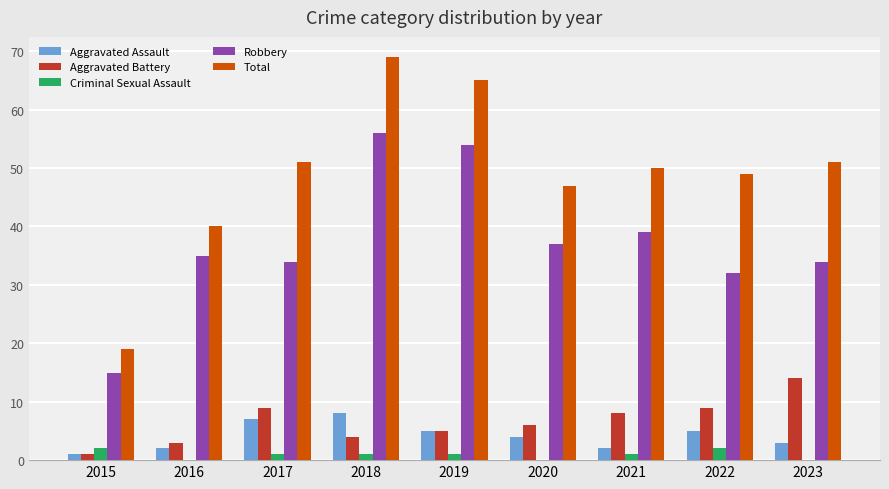

Is it true that Robbery equals 56 at 2018?

True